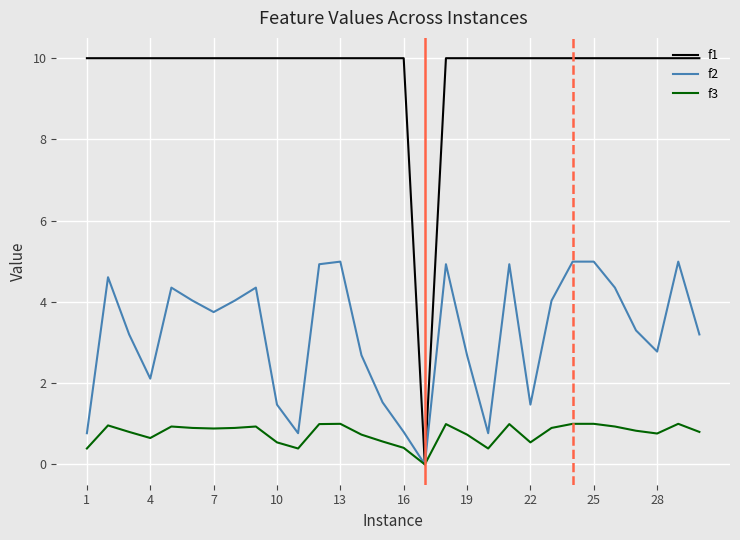

Which series has the widest spread of values?

f1